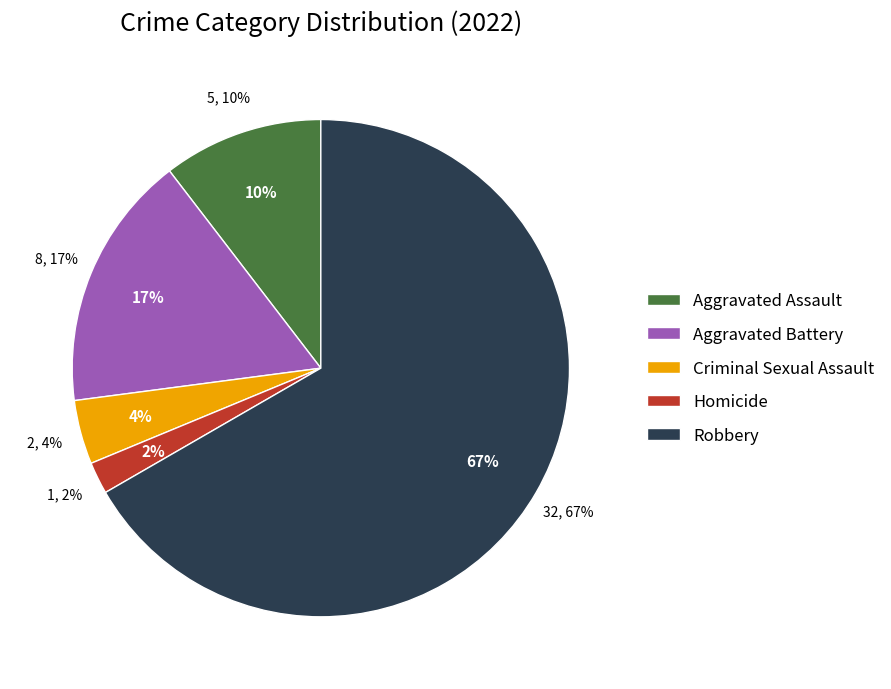

Which category has the biggest portion of the pie?

Robbery